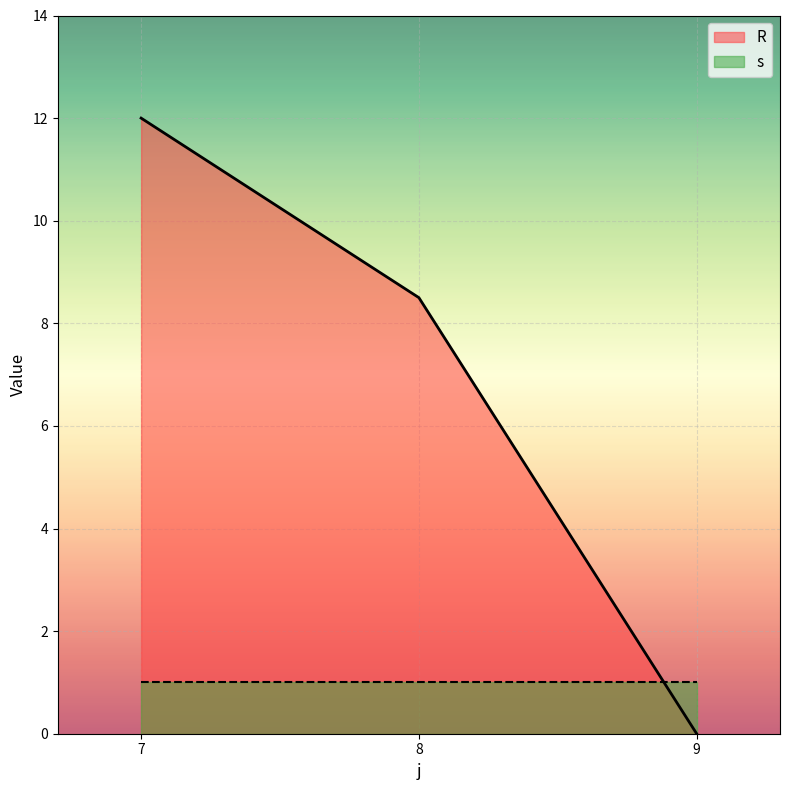

What is the value of the 1st point from the left?

12.0